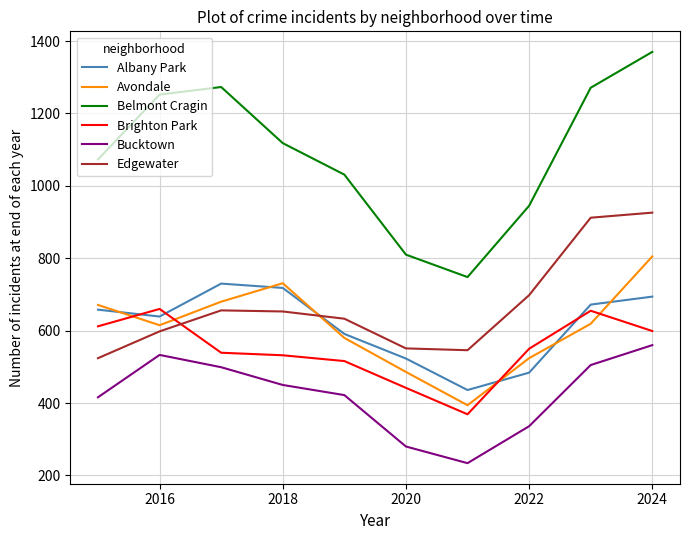

Is this an area chart (filled region under the line)?

No